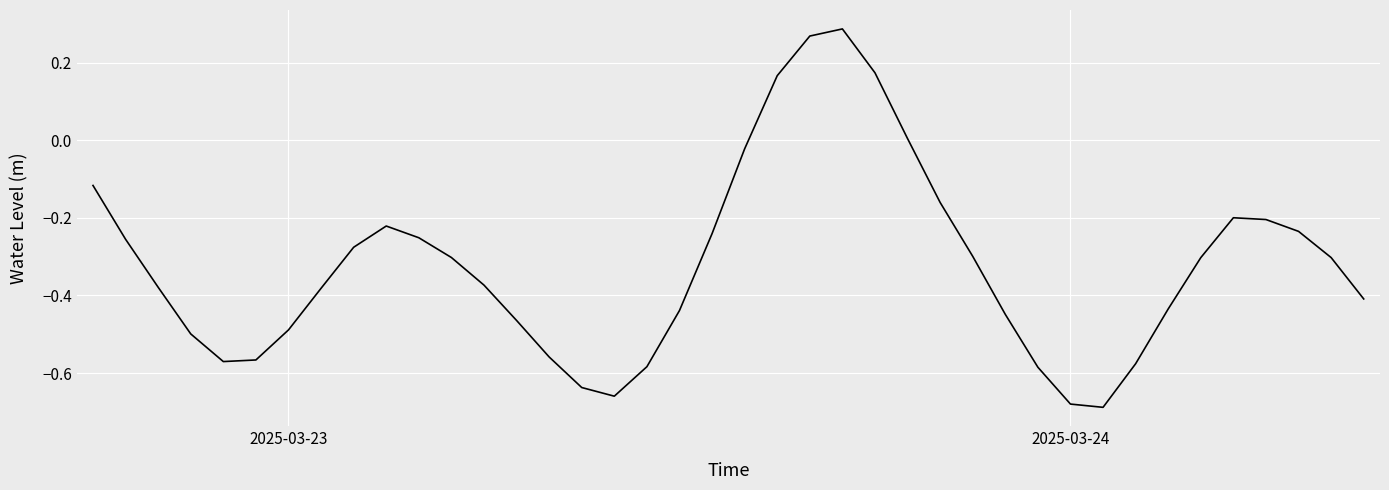

What is the greatest value displayed?

0.3